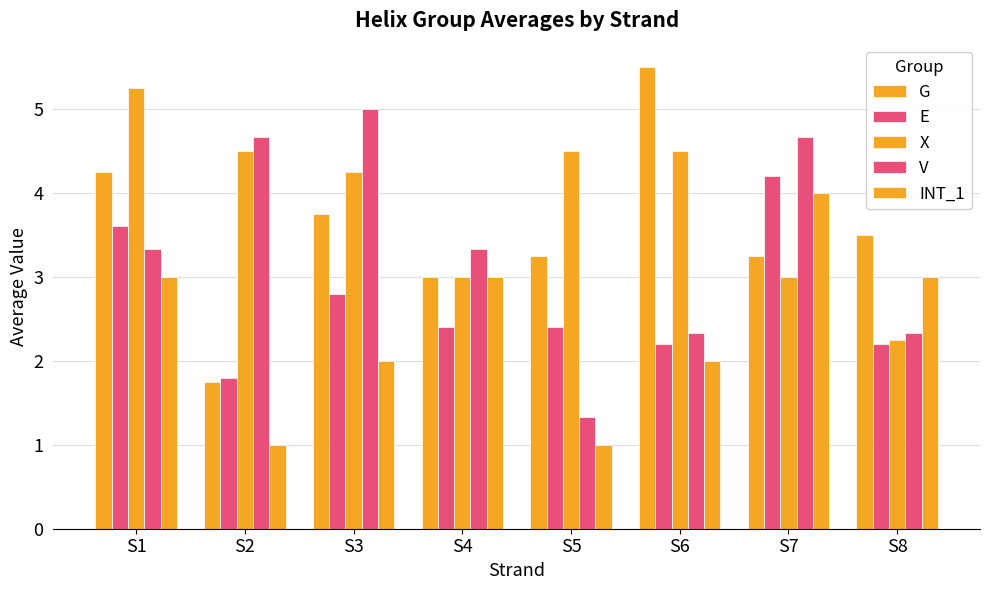

Which label corresponds to the smallest value in the chart?

S2